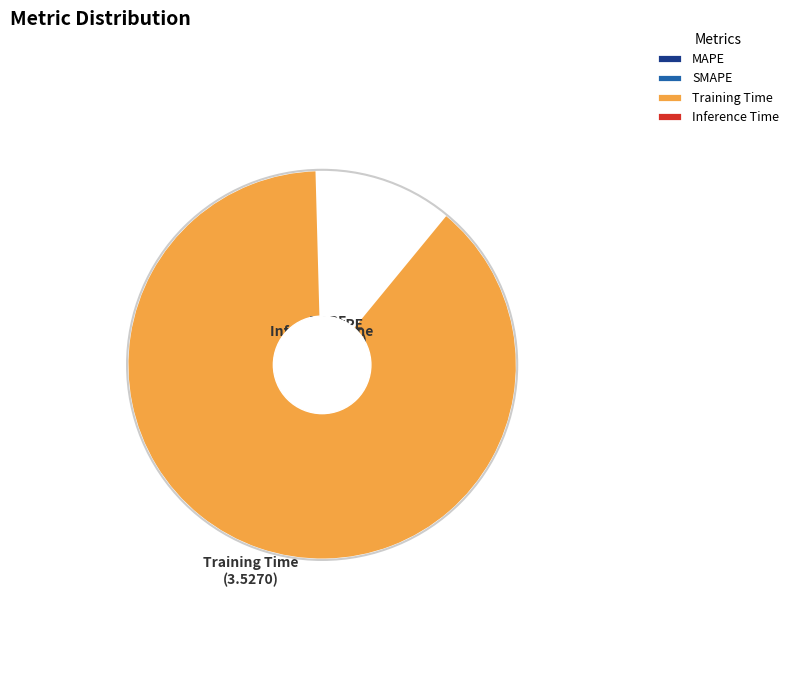

To the nearest percent, what is the average slice percentage?

25%